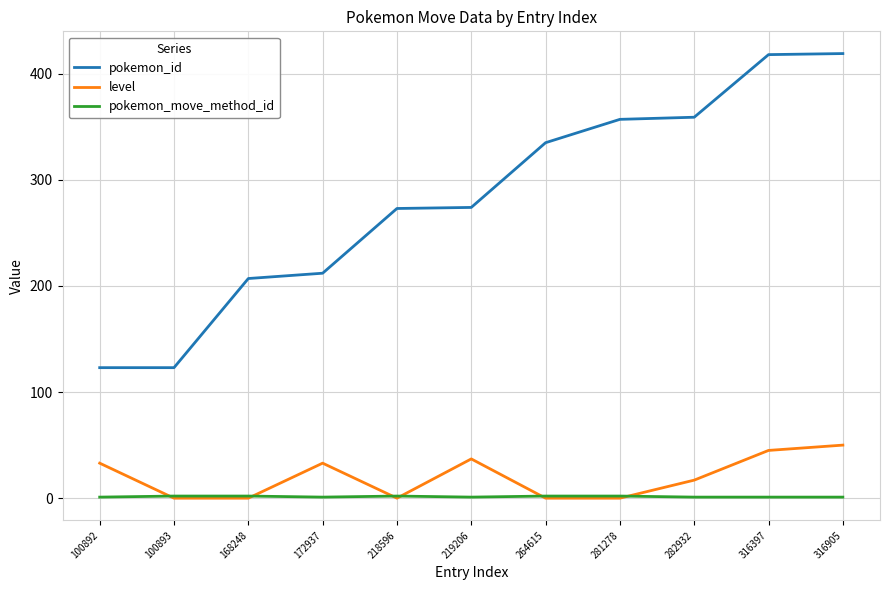

How many values in the pokemon_id series are below 274?

5